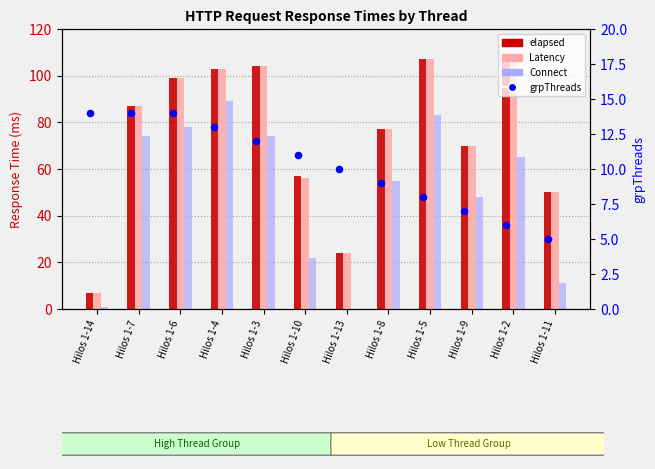

Which series has the largest Y range (max minus min)?

elapsed